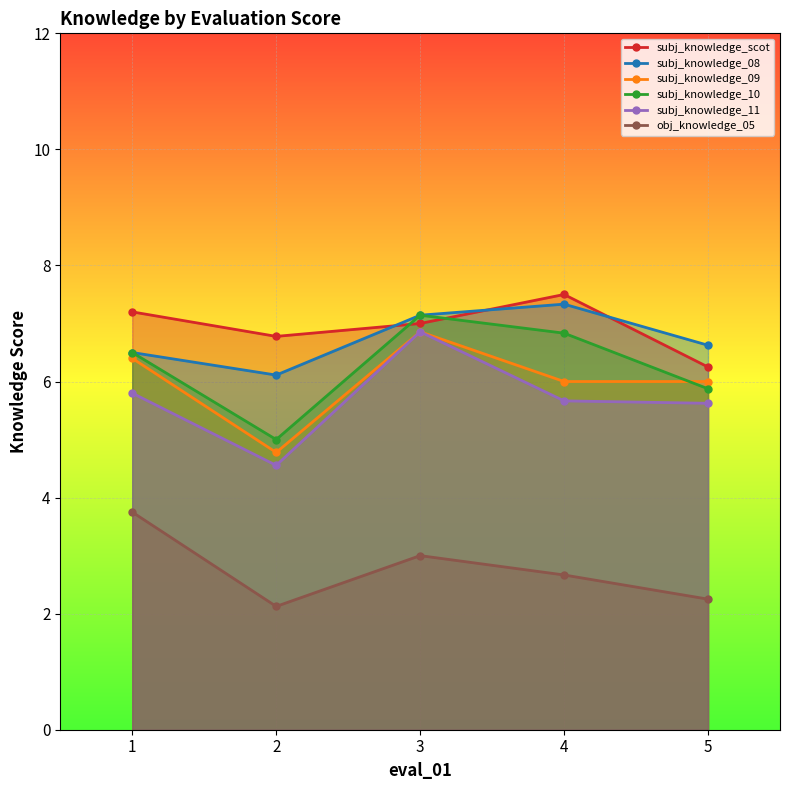

Which series has the largest total across all categories?

subj_knowledge_scot